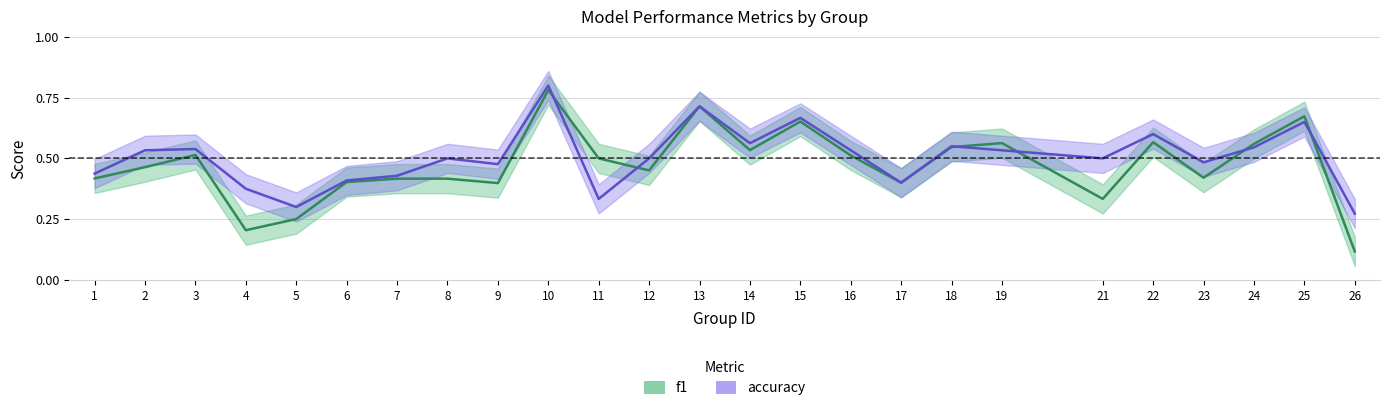

How many interior local valleys does the f1 series have?

7